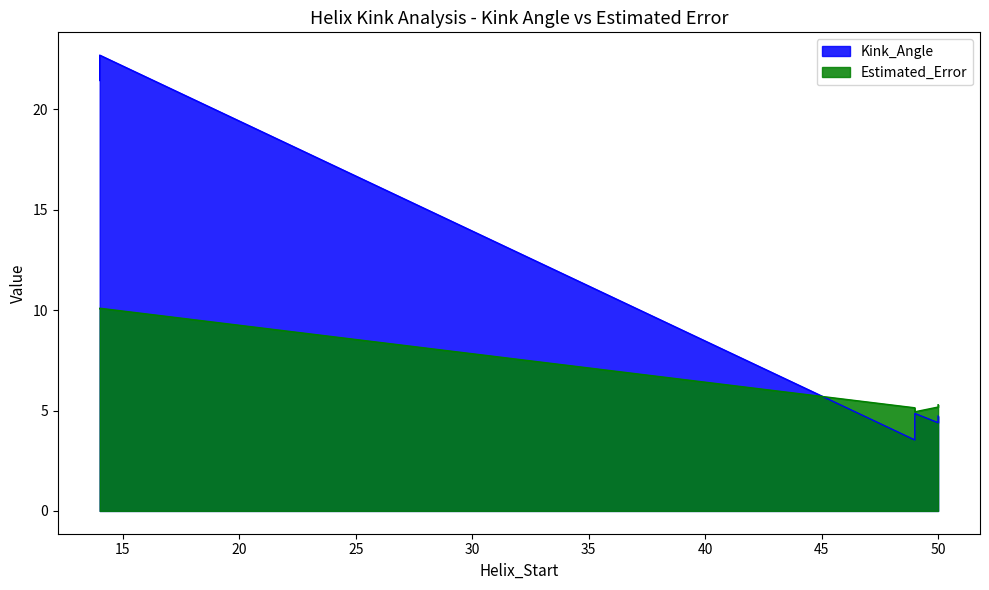

What is the lowest value of the Kink_Angle series?

3.5